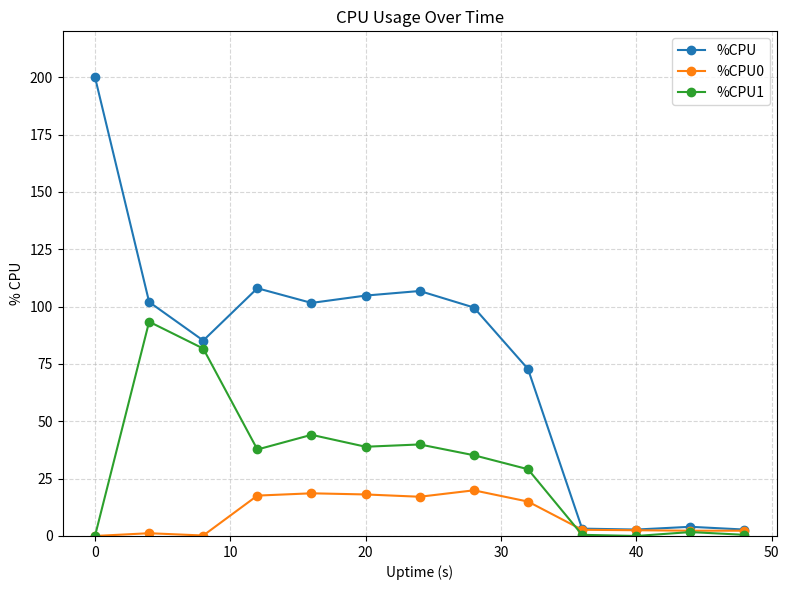

Which series has the widest spread of values?

%CPU